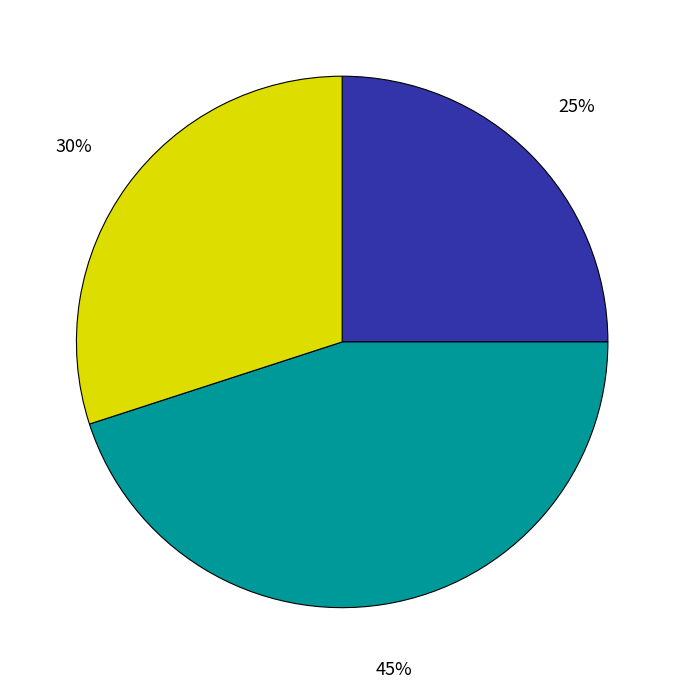

To the nearest percent, what is the difference between the largest and smallest slice percentages?

20%